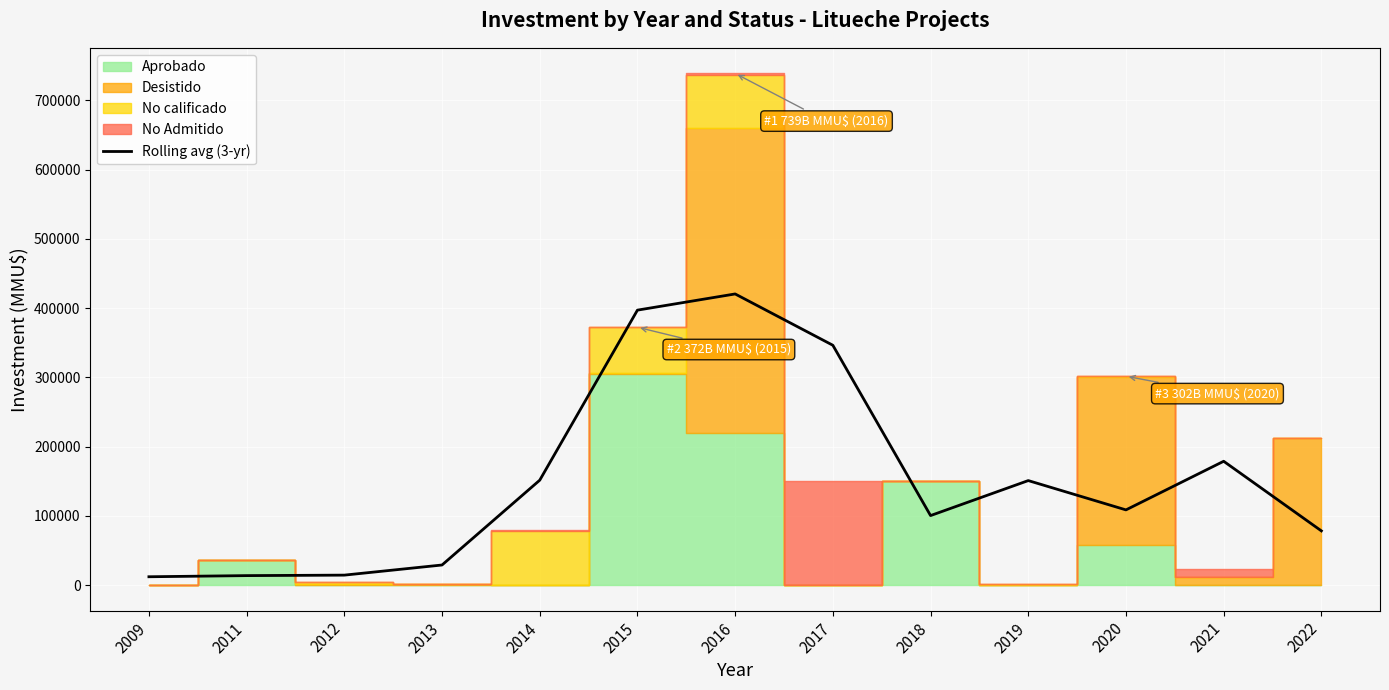

What is the sum of the values at 2021 and 2011?

192419.3